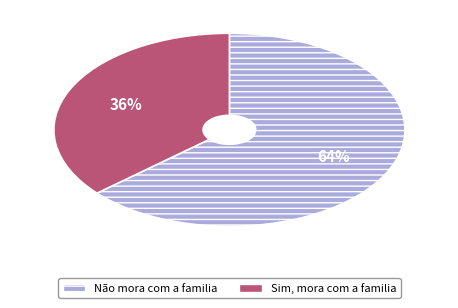

Rank the categories by value from highest to lowest.

Não mora com a familia, Sim, mora com a familia